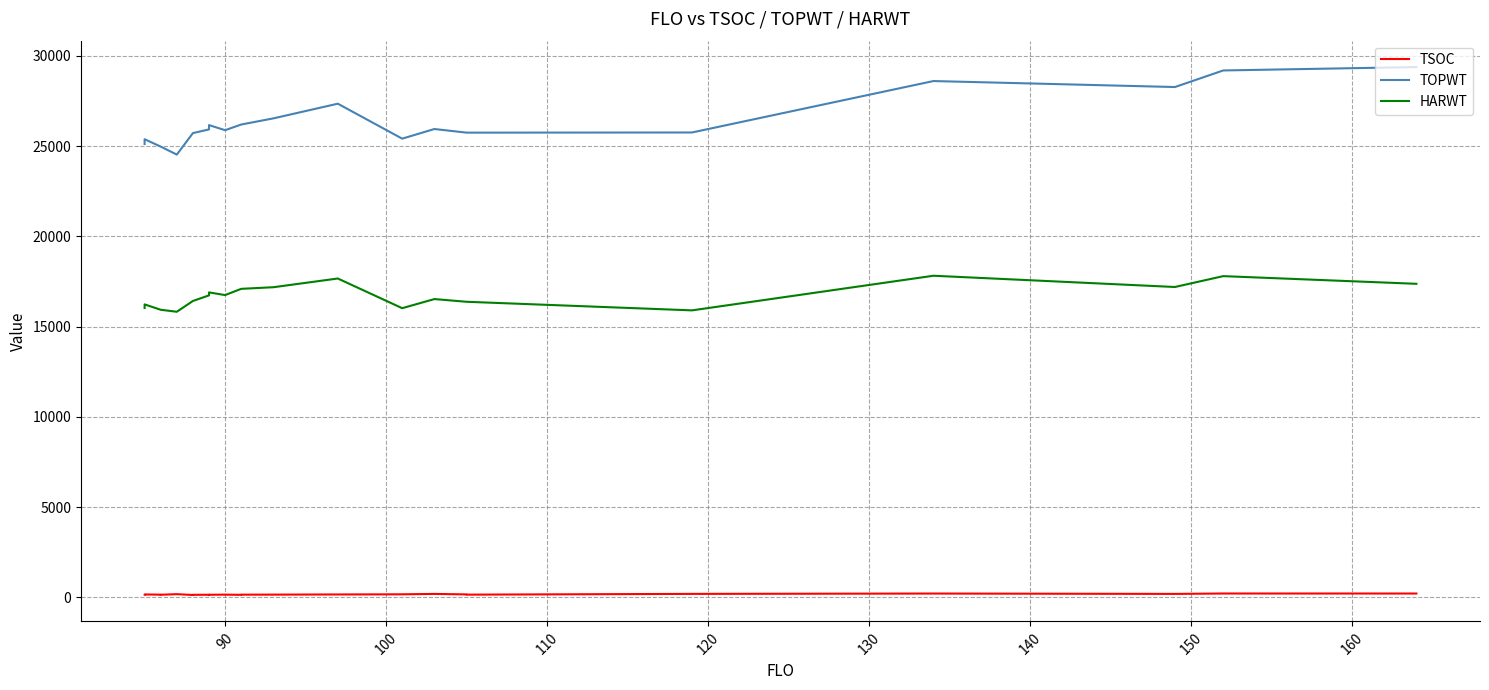

What is the difference between the maximum and minimum values in the HARWT series?

1996